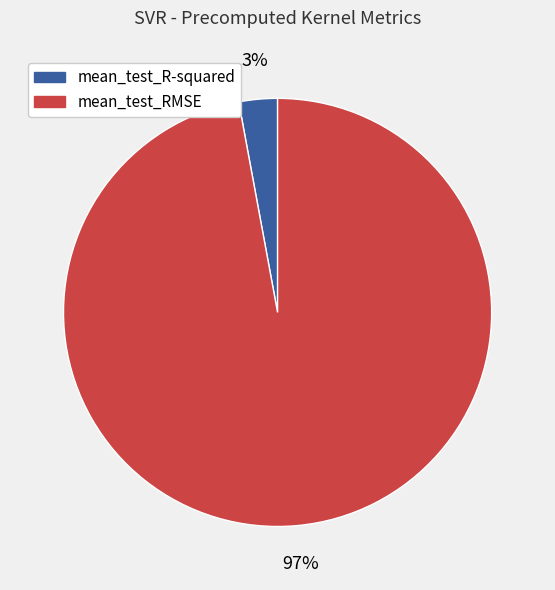

Which category accounts for the majority?

mean_test_RMSE